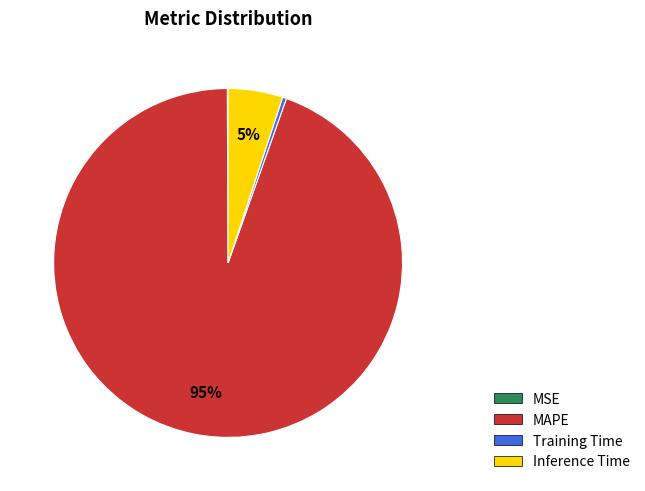

Is it true that MAPE is 87% of the pie?

False